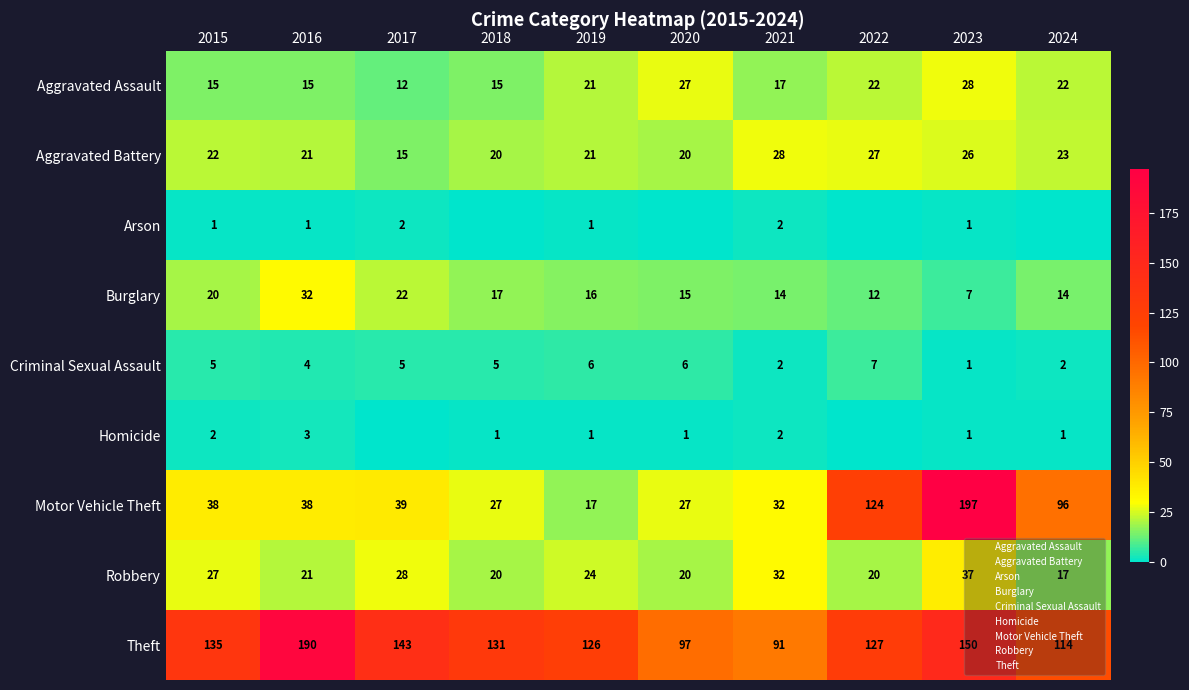

Which category has the highest value across all series?

2023